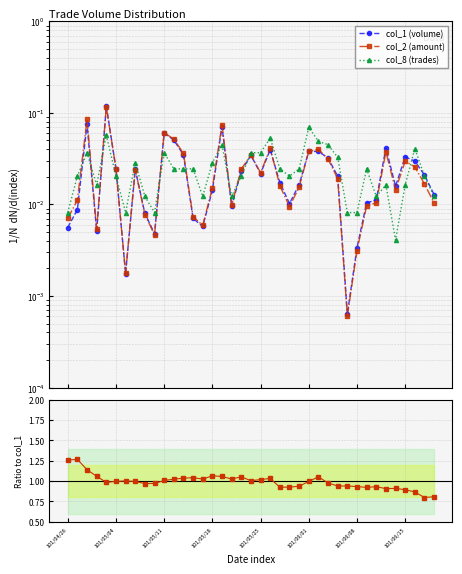

Where is col_2 (amount) nearest to the value 0?

29